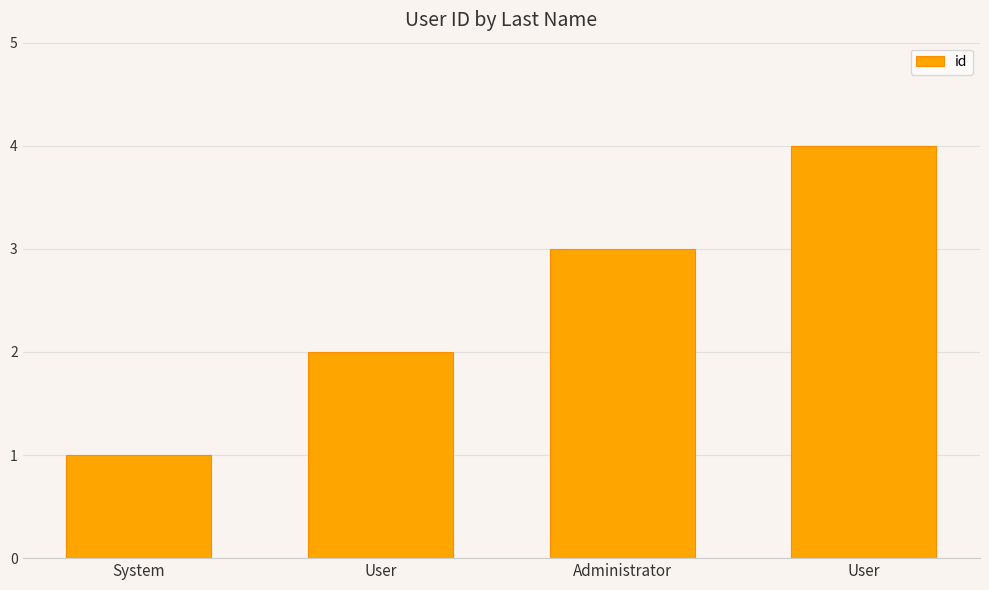

List the labels in order of value, largest first.

User, Administrator, User, System